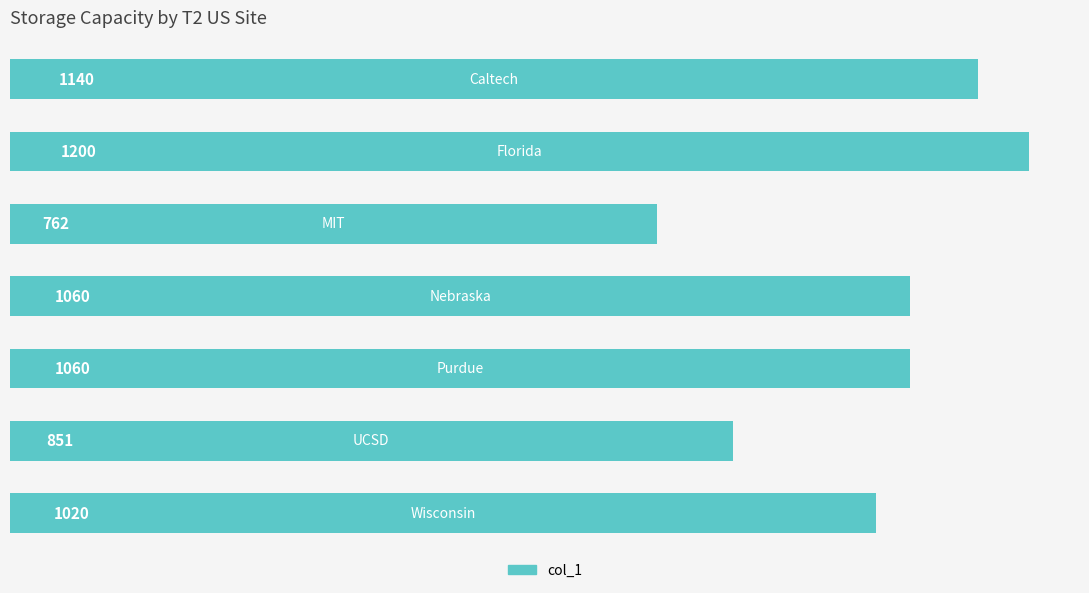

How many values are between 851 and 1140?

5